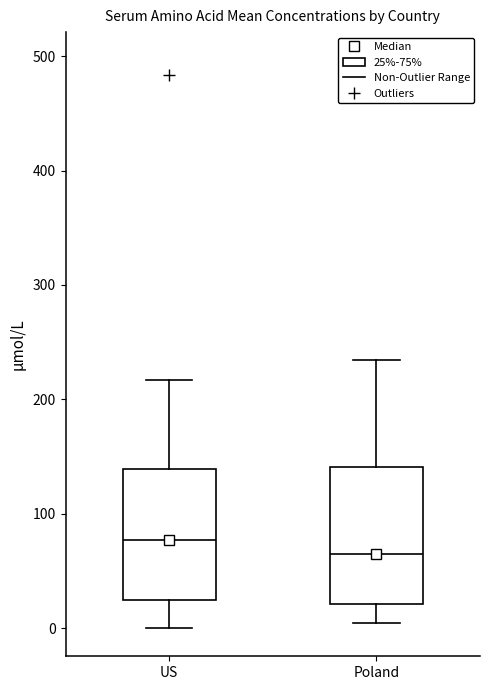

Reading left to right, read every box against the y-axis: the position of its median line, the range the box covers, and the ends of its whiskers. The values are not printed on the chart, so give them approximately, as read against the axis.

US: median 80, box 20 to 140, whiskers 0 to 220
Poland: median 60, box 20 to 140, whiskers 0 to 230